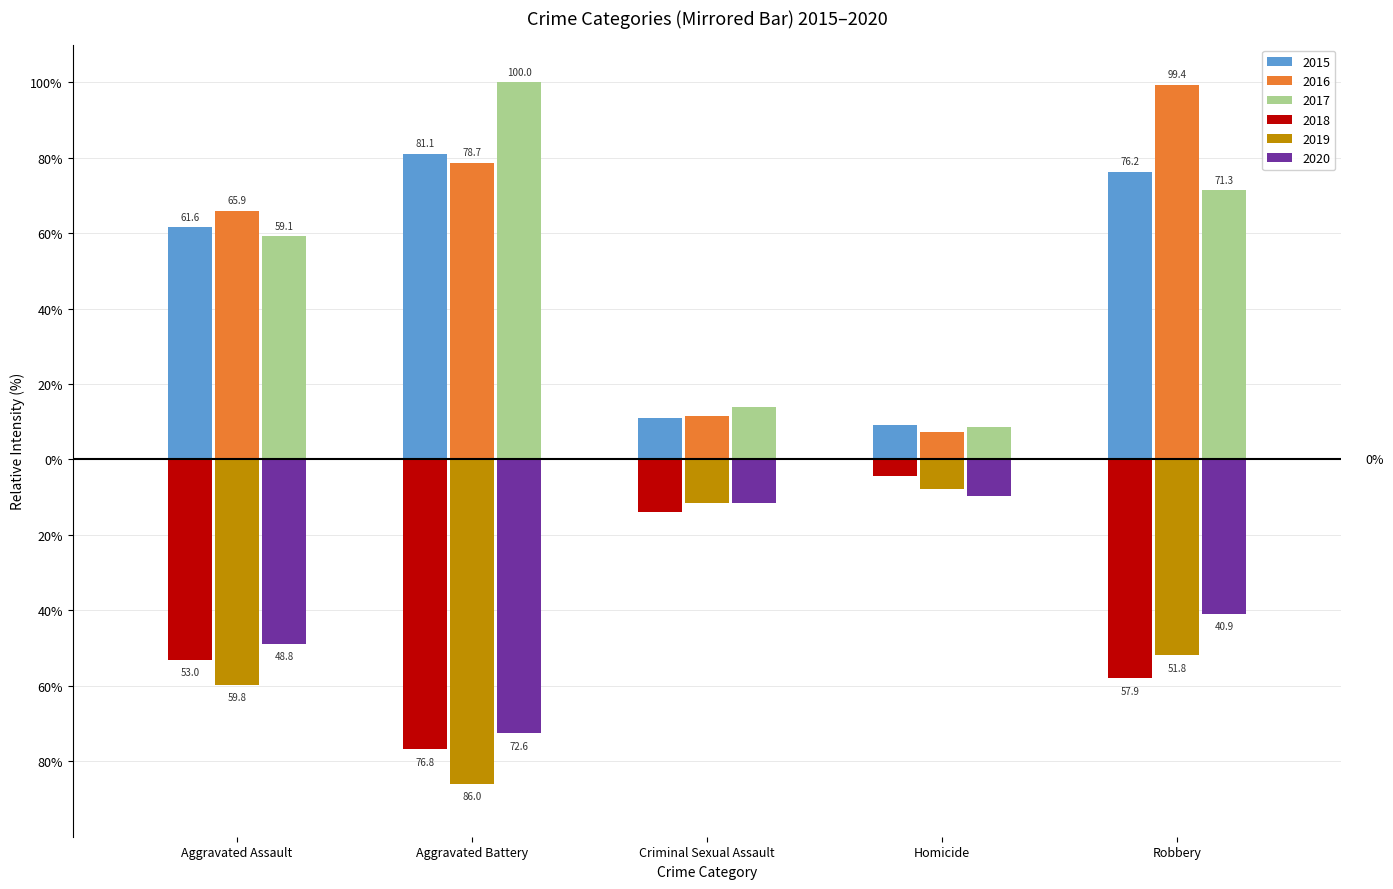

Which category has the highest value in the 2020 series?

Homicide